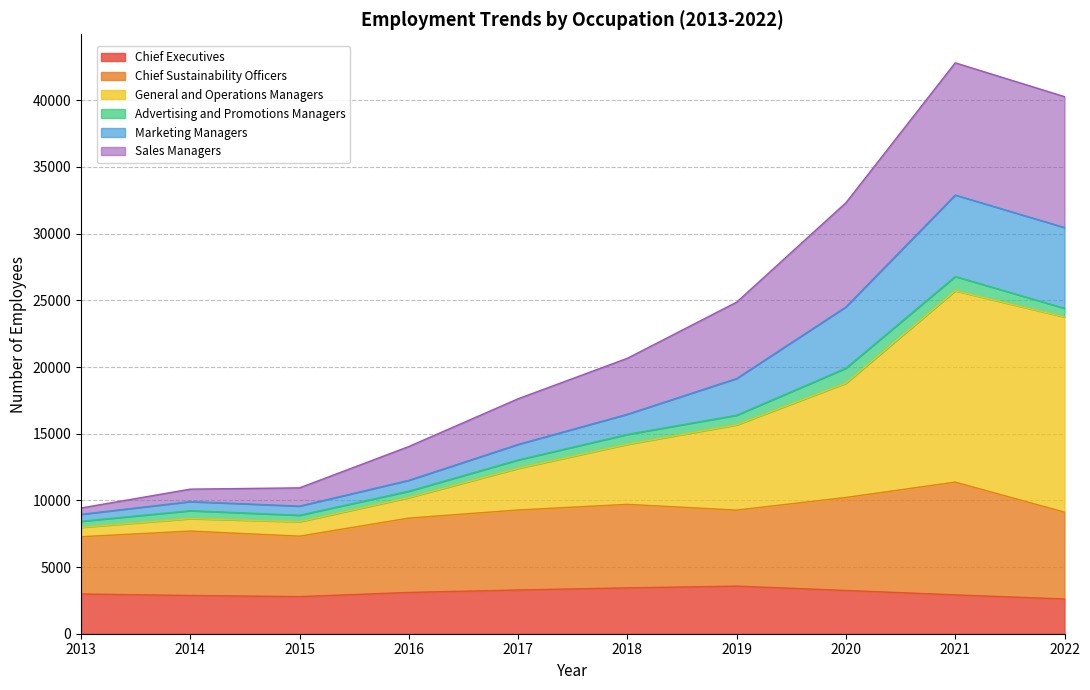

What is the maximum value for Chief Executives?

3569